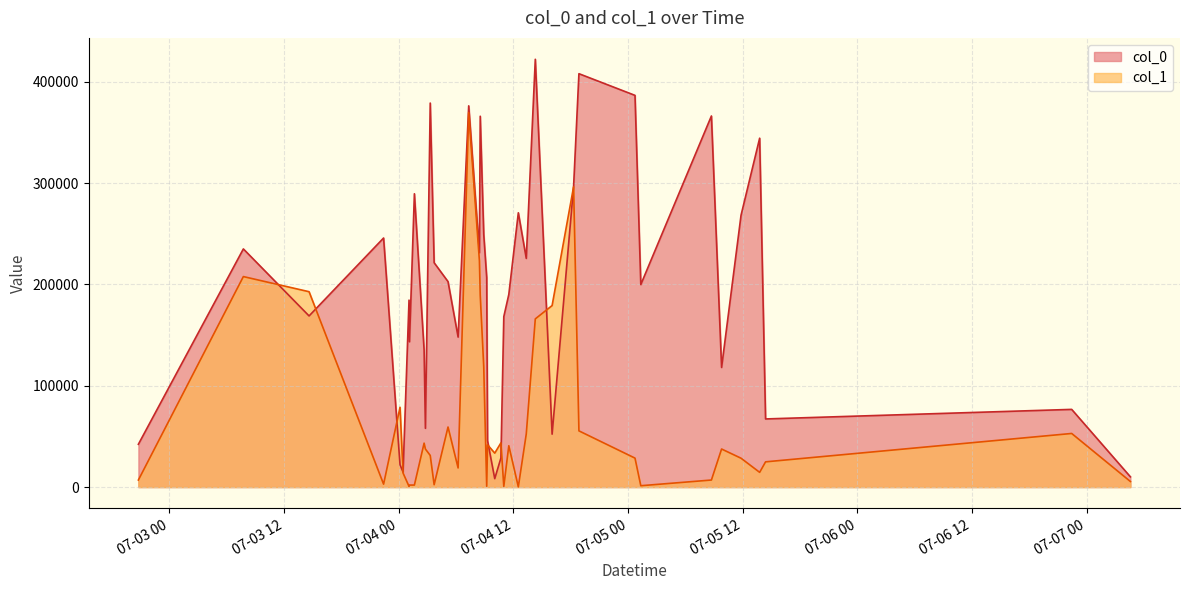

How many lines are shown in the chart?

2